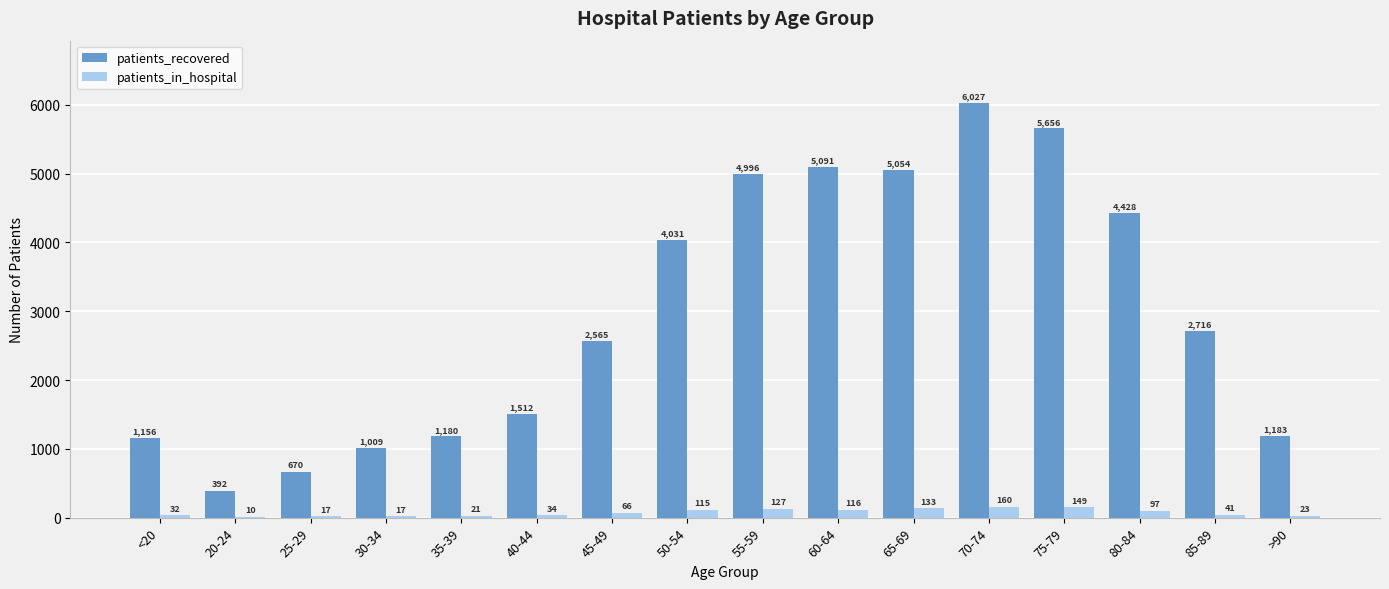

Reading left to right, extract all data points from this chart.

patients_recovered: <20=1156	20-24=392	25-29=670	30-34=1009	35-39=1180	40-44=1512	45-49=2565	50-54=4031	55-59=4996	60-64=5091	65-69=5054	70-74=6027	75-79=5656	80-84=4428	85-89=2716	>90=1183
patients_in_hospital: <20=32	20-24=10	25-29=17	30-34=17	35-39=21	40-44=34	45-49=66	50-54=115	55-59=127	60-64=116	65-69=133	70-74=160	75-79=149	80-84=97	85-89=41	>90=23